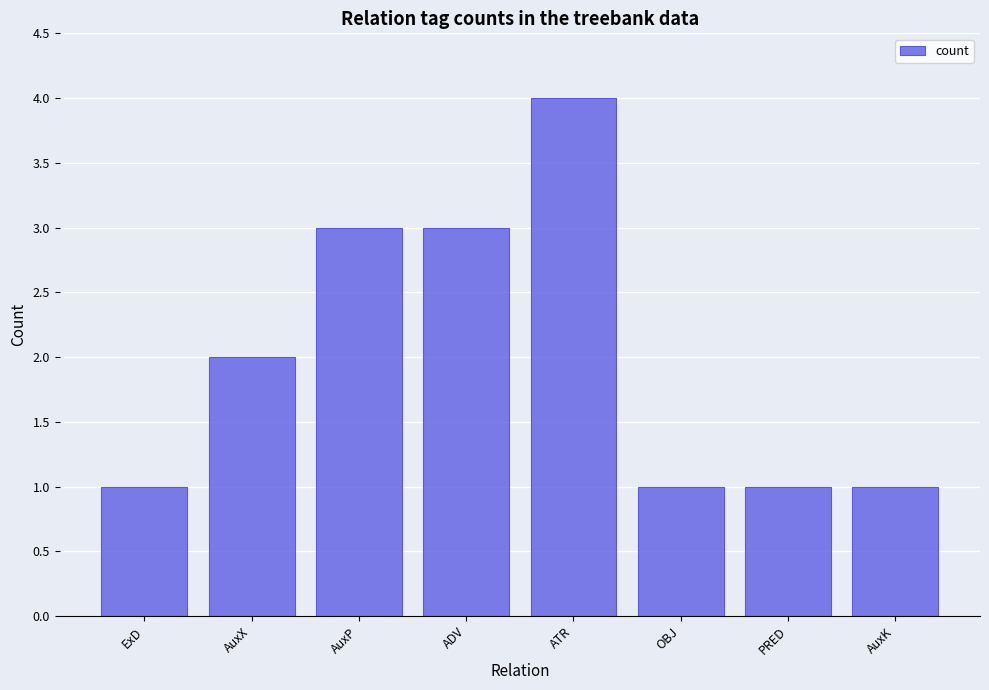

The value at AuxX is 3. True or false?

False